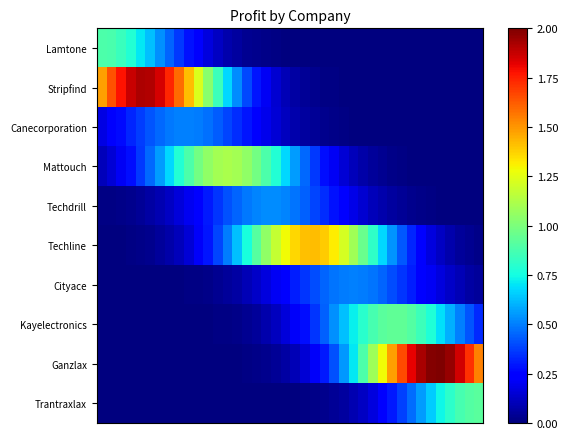

Reading left to right, extract all data points from this chart.

Lamtone: 0.9	0.9	0.8	0.8	0.7	0.6	0.5	0.4	0.4	0.3	0.2	0.2	0.1	0.1	0.1	0.0	0.0	0.0	0.0	0.0	0.0	0.0	0.0	0.0	0.0	0.0	0.0	0.0	0.0	0.0	0.0	0.0	0.0	0.0	0.0	0.0	0.0	0.0	0.0	0.0
Stripfind: 1.5	1.6	1.8	1.9	1.9	1.9	1.8	1.7	1.6	1.4	1.2	1.0	0.8	0.7	0.5	0.4	0.3	0.2	0.1	0.1	0.1	0.0	0.0	0.0	0.0	0.0	0.0	0.0	0.0	0.0	0.0	0.0	0.0	0.0	0.0	0.0	0.0	0.0	0.0	0.0
Canecorporation: 0.2	0.2	0.3	0.3	0.4	0.4	0.5	0.5	0.5	0.5	0.5	0.5	0.4	0.4	0.3	0.3	0.2	0.2	0.2	0.1	0.1	0.1	0.0	0.0	0.0	0.0	0.0	0.0	0.0	0.0	0.0	0.0	0.0	0.0	0.0	0.0	0.0	0.0	0.0	0.0
Mattouch: 0.1	0.2	0.2	0.3	0.4	0.5	0.6	0.7	0.8	0.9	1.0	1.1	1.1	1.1	1.1	1.1	1.0	0.9	0.8	0.7	0.6	0.5	0.4	0.3	0.2	0.2	0.1	0.1	0.0	0.0	0.0	0.0	0.0	0.0	0.0	0.0	0.0	0.0	0.0	0.0
Techdrill: 0.0	0.0	0.0	0.0	0.0	0.1	0.1	0.1	0.2	0.2	0.3	0.3	0.4	0.4	0.5	0.5	0.5	0.5	0.5	0.5	0.5	0.4	0.4	0.3	0.3	0.2	0.2	0.1	0.1	0.1	0.1	0.0	0.0	0.0	0.0	0.0	0.0	0.0	0.0	0.0
Techline: 0.0	0.0	0.0	0.0	0.0	0.0	0.0	0.1	0.1	0.2	0.2	0.3	0.4	0.5	0.6	0.8	0.9	1.0	1.2	1.3	1.4	1.4	1.4	1.4	1.3	1.2	1.1	1.0	0.8	0.7	0.5	0.4	0.3	0.2	0.2	0.1	0.1	0.1	0.0	0.0
Cityace: 0.0	0.0	0.0	0.0	0.0	0.0	0.0	0.0	0.0	0.0	0.0	0.0	0.0	0.0	0.1	0.1	0.1	0.2	0.2	0.3	0.3	0.4	0.4	0.4	0.5	0.5	0.5	0.5	0.5	0.4	0.4	0.4	0.3	0.3	0.2	0.2	0.1	0.1	0.1	0.0
Kayelectronics: 0.0	0.0	0.0	0.0	0.0	0.0	0.0	0.0	0.0	0.0	0.0	0.0	0.0	0.0	0.0	0.0	0.1	0.1	0.1	0.2	0.2	0.3	0.4	0.4	0.5	0.6	0.7	0.8	0.9	0.9	0.9	0.9	0.9	0.8	0.8	0.7	0.6	0.5	0.4	0.3
Ganzlax: 0.0	0.0	0.0	0.0	0.0	0.0	0.0	0.0	0.0	0.0	0.0	0.0	0.0	0.0	0.0	0.0	0.0	0.0	0.0	0.1	0.1	0.1	0.2	0.3	0.4	0.5	0.7	0.9	1.1	1.3	1.5	1.7	1.8	1.9	2.0	2.0	2.0	1.9	1.7	1.5
Trantraxlax: 0.0	0.0	0.0	0.0	0.0	0.0	0.0	0.0	0.0	0.0	0.0	0.0	0.0	0.0	0.0	0.0	0.0	0.0	0.0	0.0	0.0	0.0	0.0	0.0	0.0	0.1	0.1	0.1	0.2	0.2	0.3	0.4	0.5	0.6	0.6	0.7	0.8	0.9	0.9	0.9